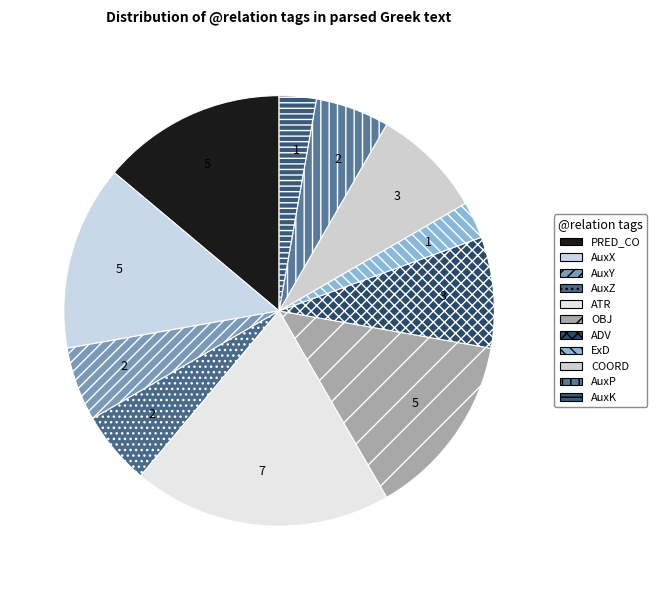

Count the number of slices in the pie.

11